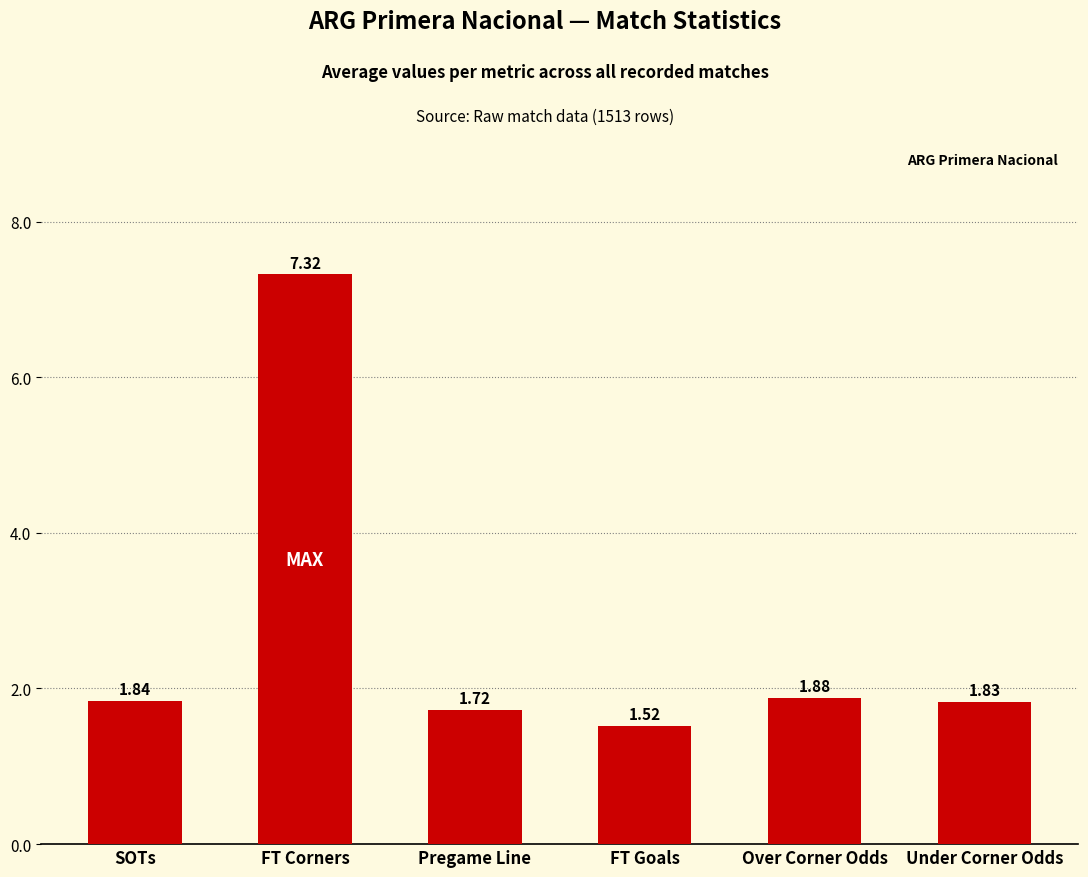

What is the change in value from Pregame Line to Over Corner Odds?

+0.2